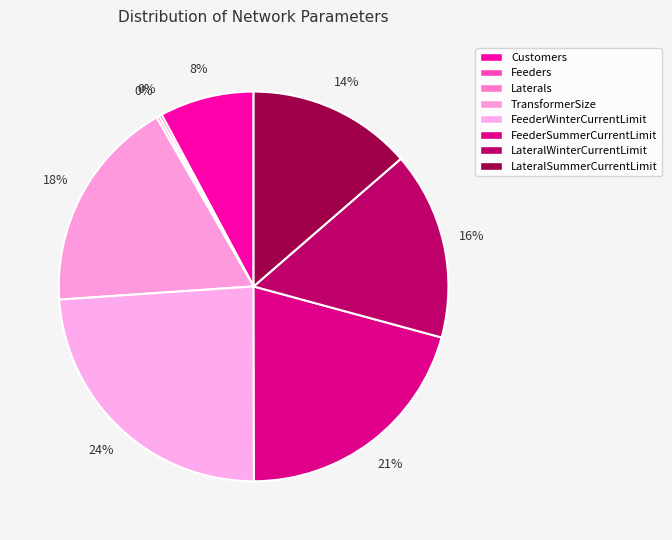

What is the smallest slice in the pie chart?

Feeders